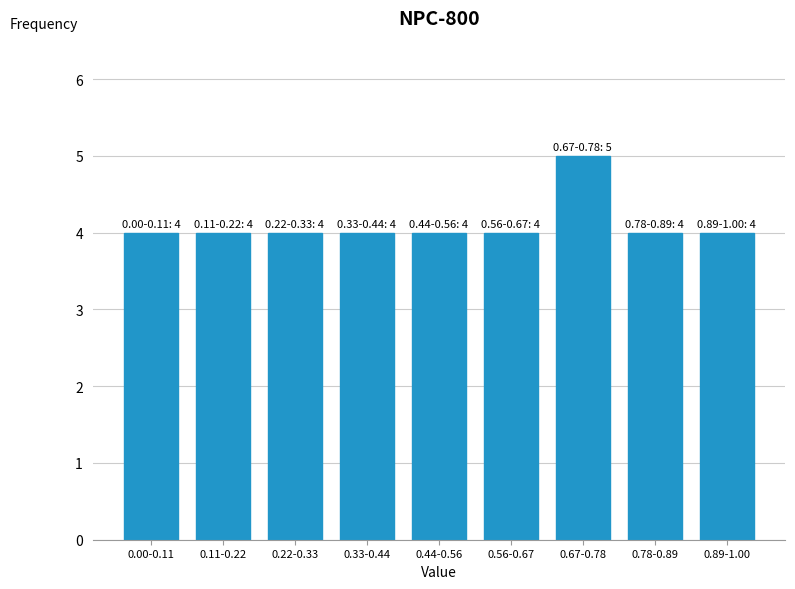

Reading left to right, extract all data points from this chart.

0.00-0.11=4	0.11-0.22=4	0.22-0.33=4	0.33-0.44=4	0.44-0.56=4	0.56-0.67=4	0.67-0.78=5	0.78-0.89=4	0.89-1.00=4